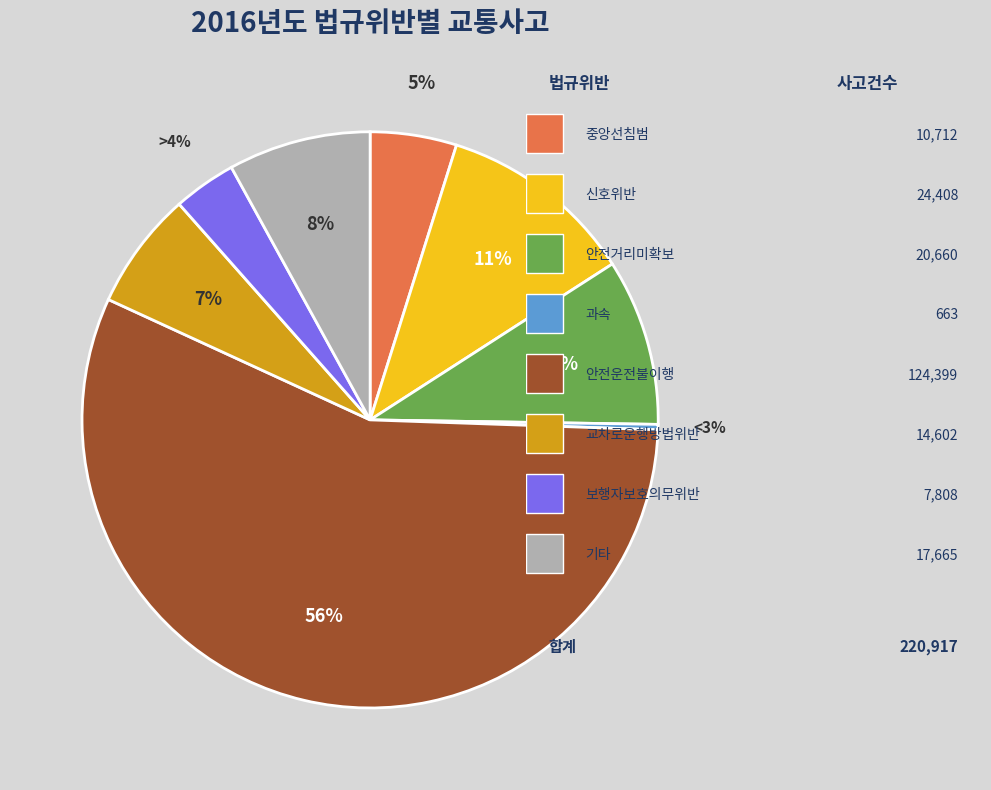

Does any single category account for the majority?

Yes